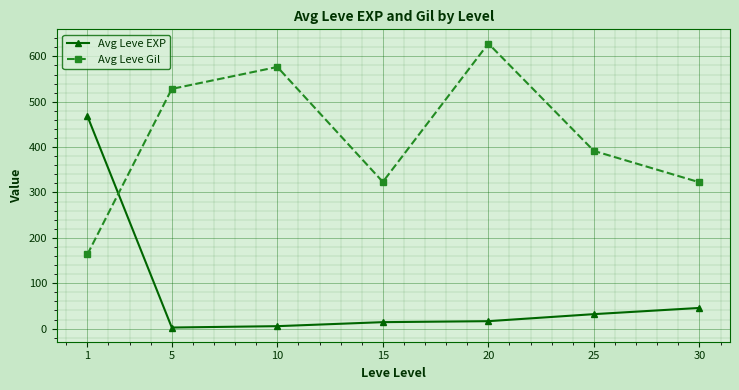

Which category has the highest value in the Avg Leve Gil series?

20